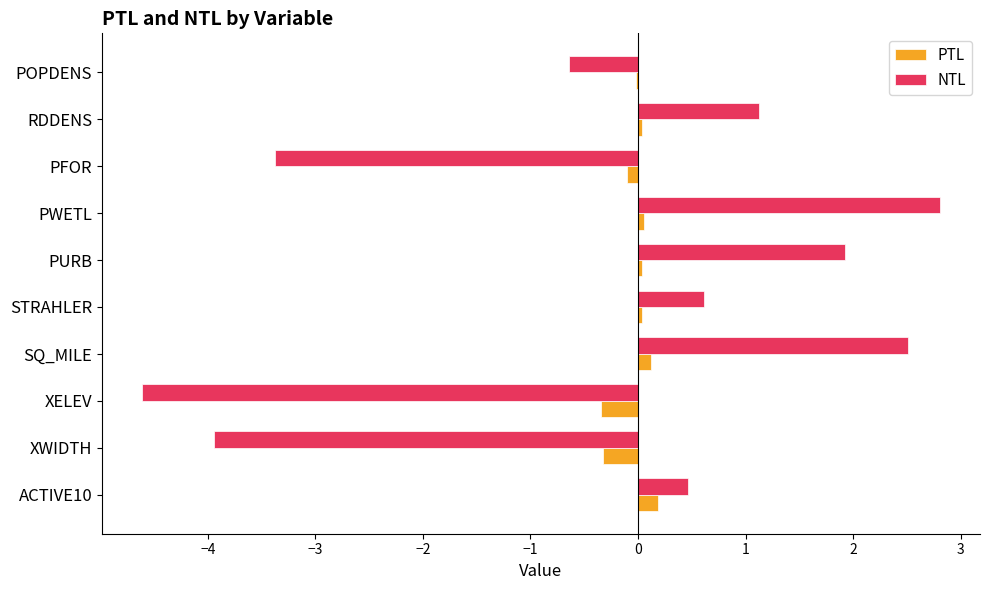

Which category has the highest value in the NTL series?

PWETL